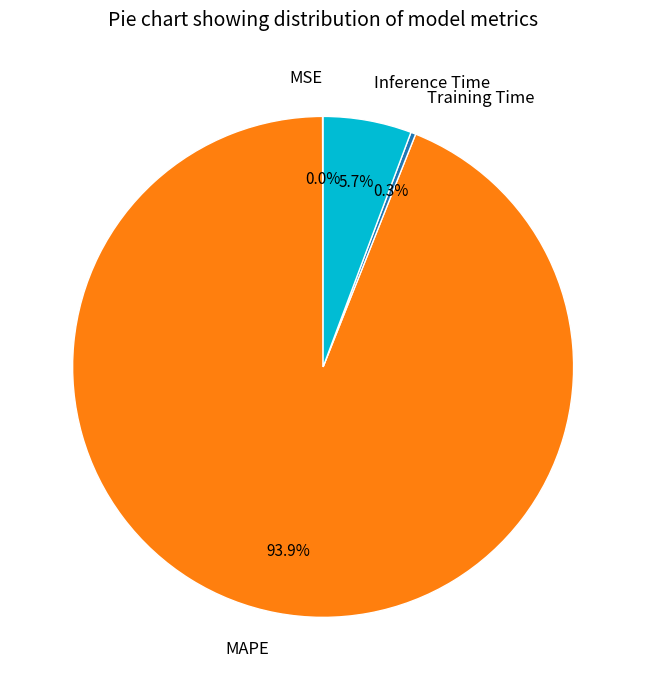

Which category accounts for the majority?

MAPE